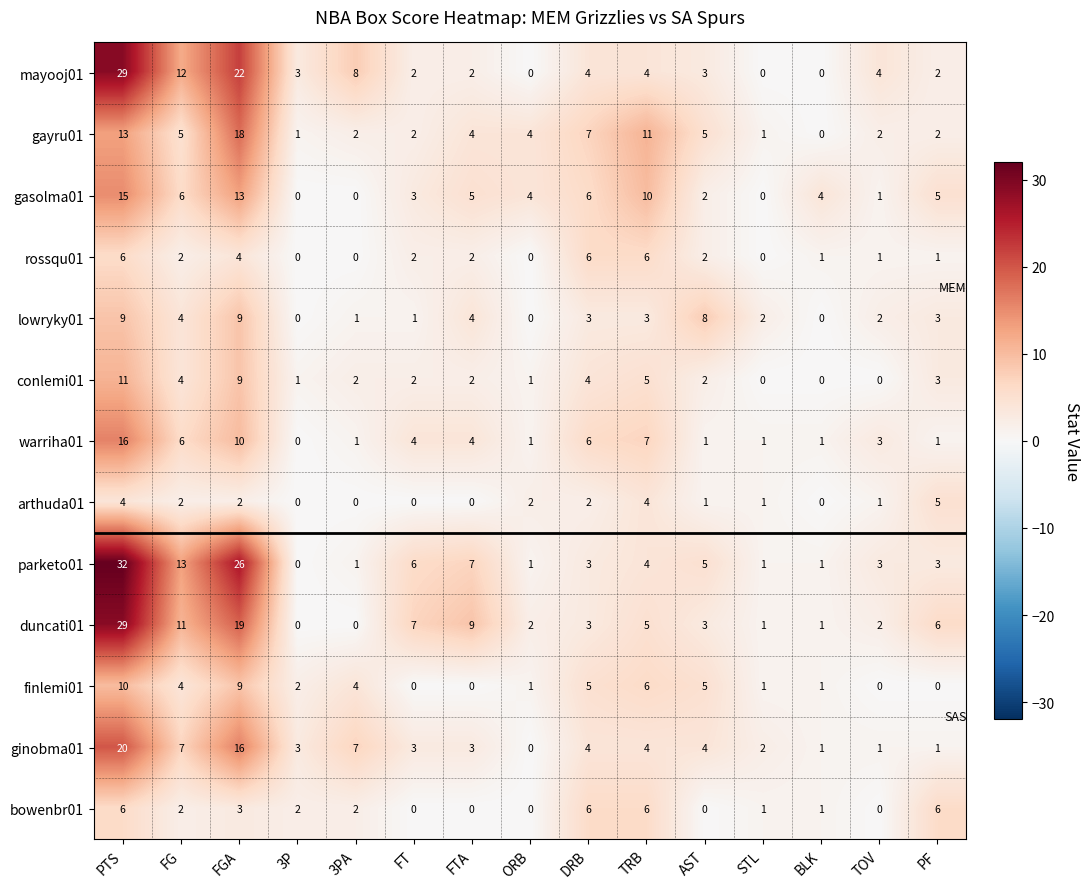

Where does the warriha01 series first go above 3?

PTS